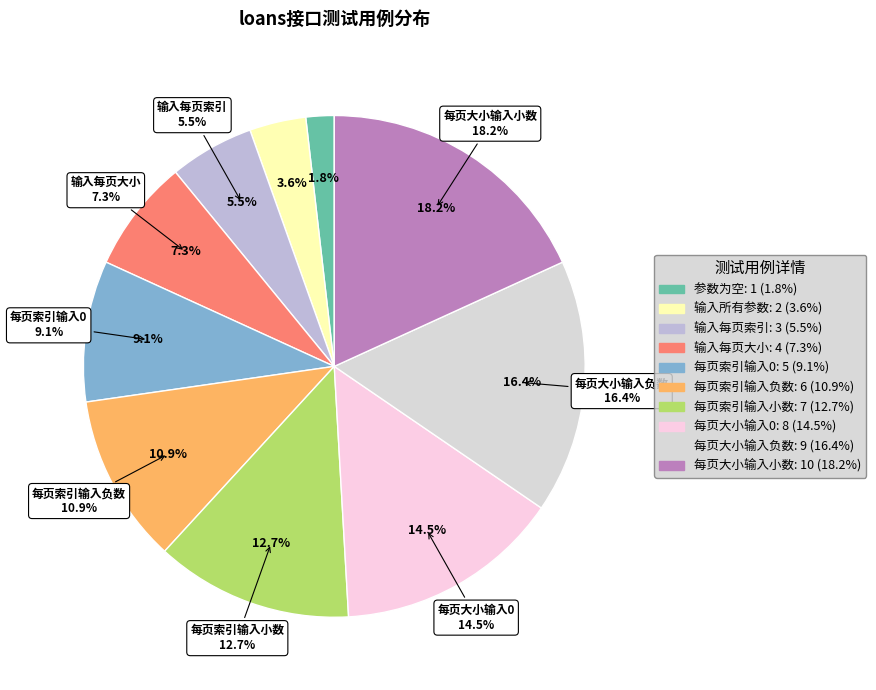

Is it true that 每页大小输入小数 is 18% of the pie?

True